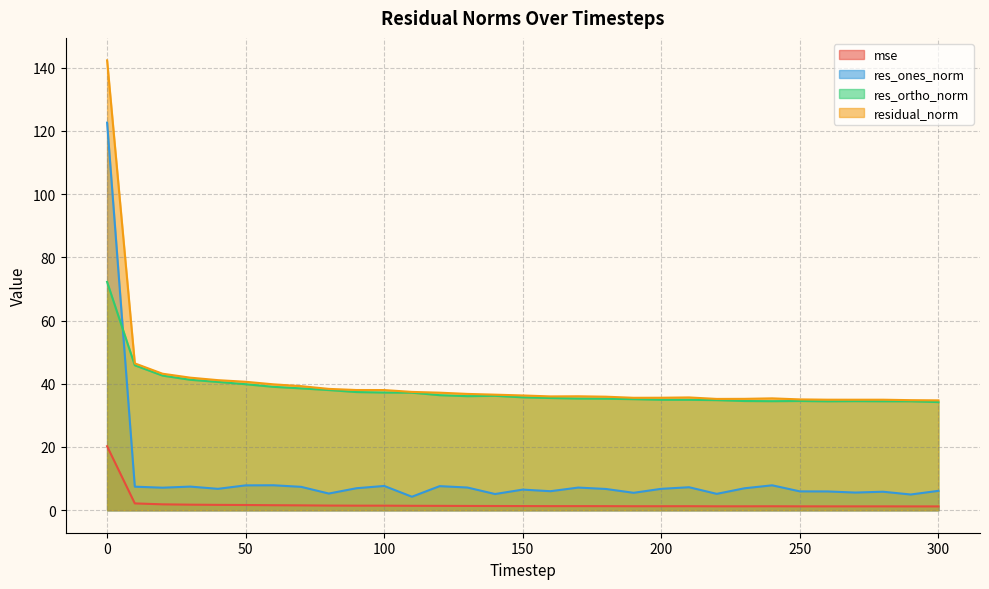

Is the value of residual_norm at 140 greater than the value of mse at 40?

Yes